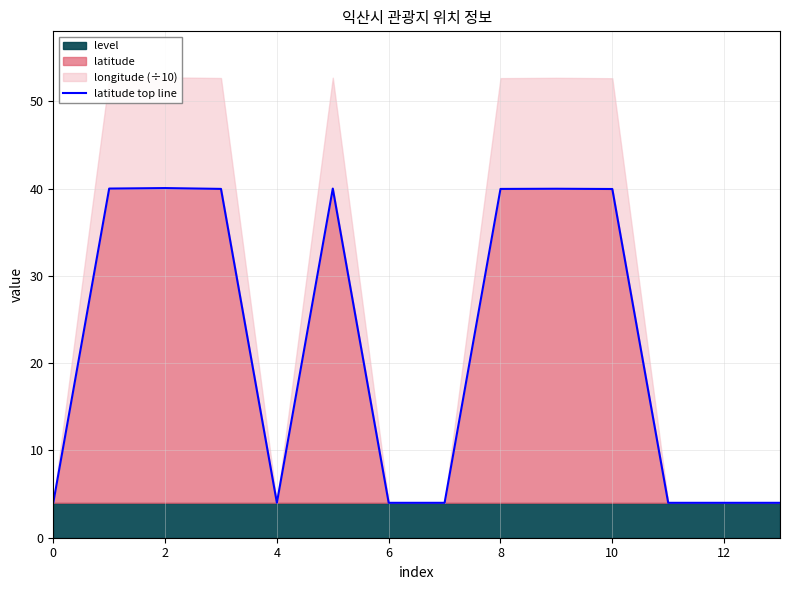

The latitude series shows 4.0 at 12. True or false?

True